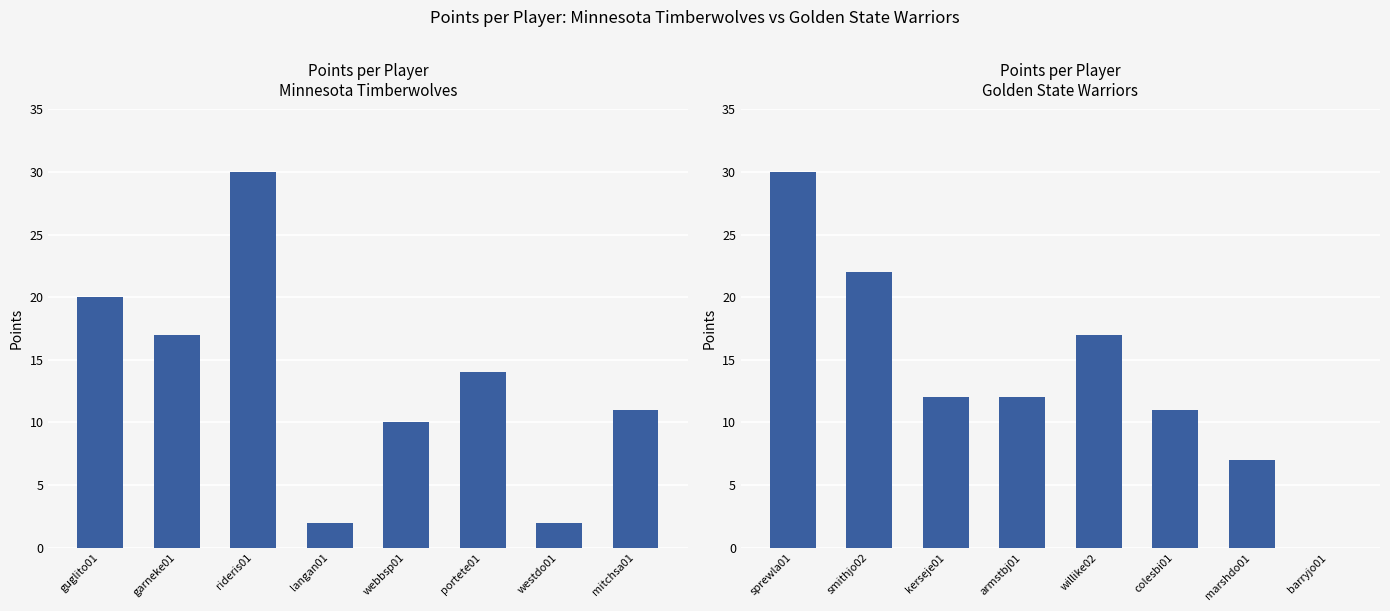

The value of Golden State Warriors at colesbi01 is 6. True or false?

False